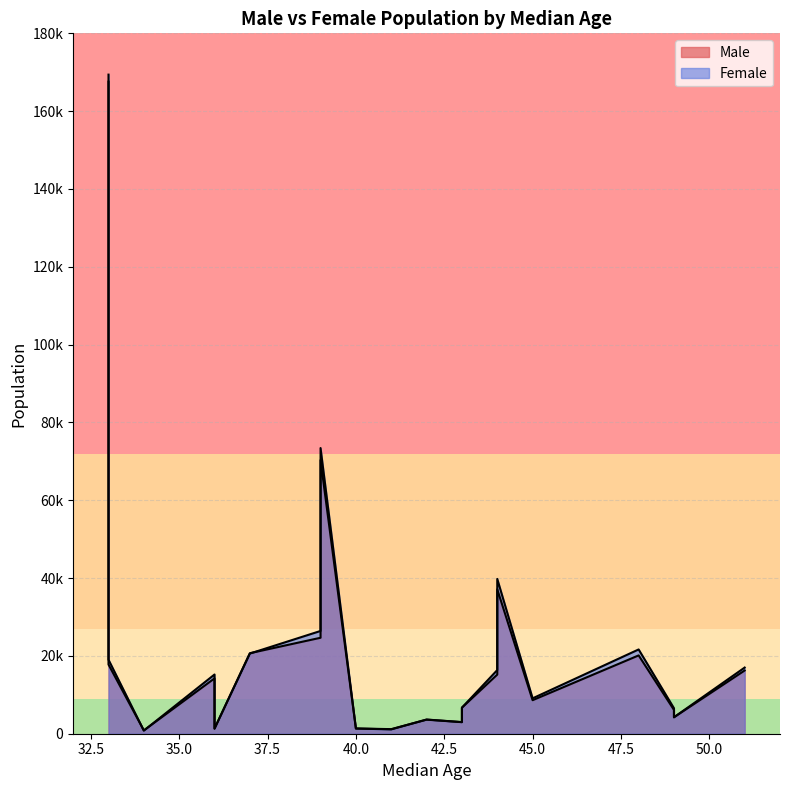

What are all the series names shown in the legend?

Male, Female